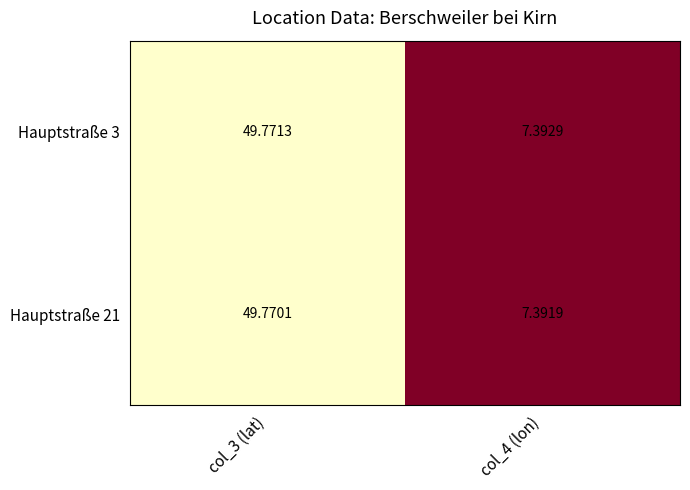

Is the value of Hauptstraße 21 at col_4 (lon) greater than the value of Hauptstraße 3 at col_4 (lon)?

No